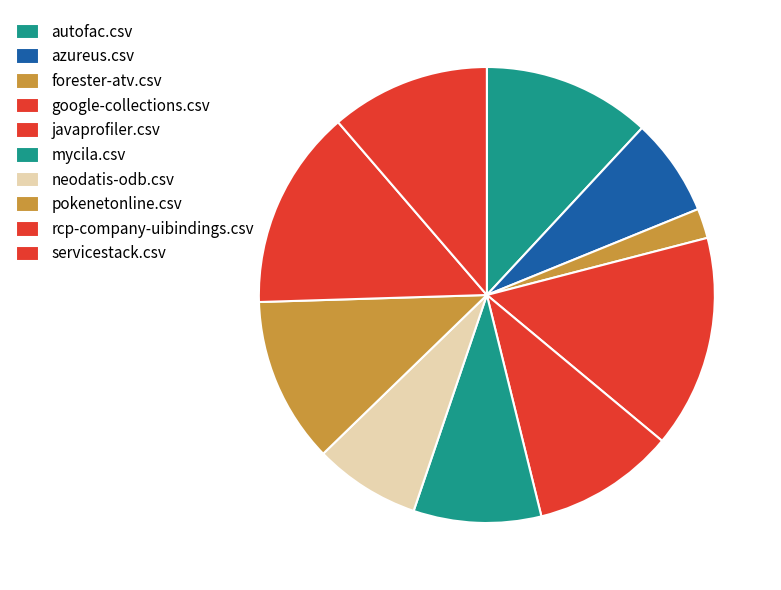

How many segments does this pie chart have?

10